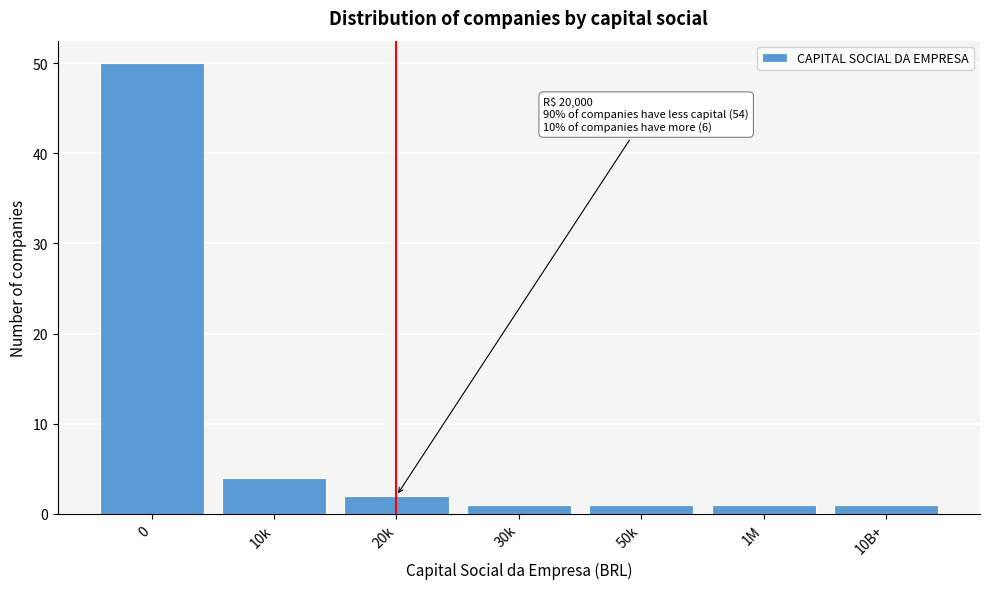

Reading left to right, extract all data points from this chart.

0=50	10k=4	20k=2	30k=1	50k=1	1M=1	10B+=1